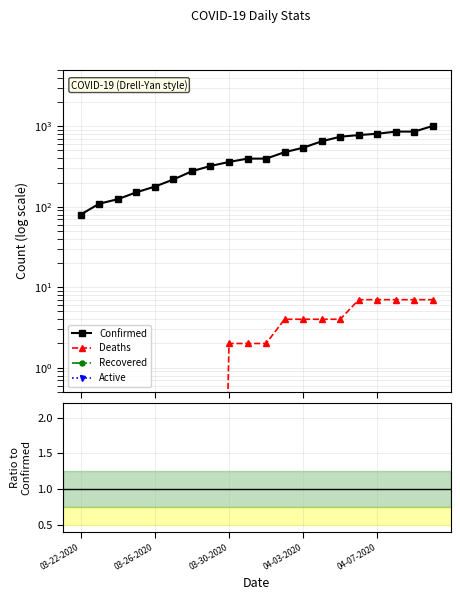

True or false: Deaths and Confirmed intersect in this chart.

False